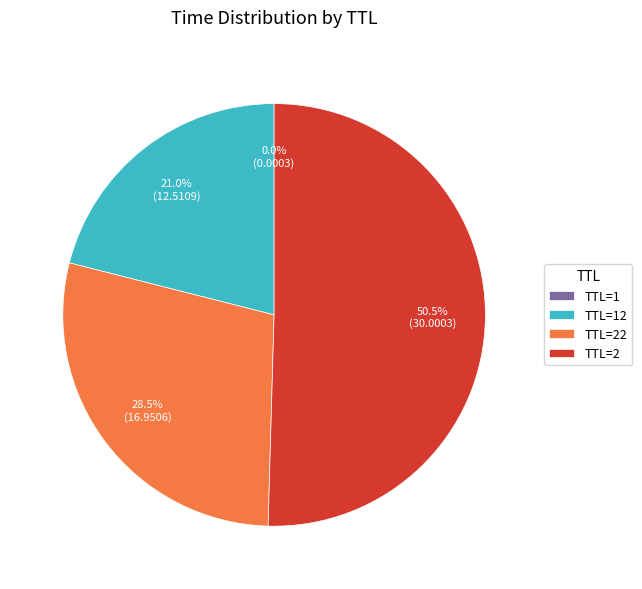

Which slice is the largest?

TTL=2